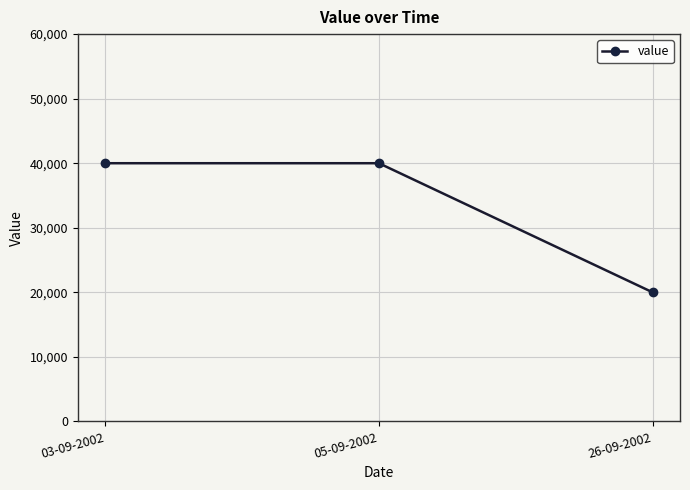

What is the sum of the values at 03-09-2002 and 05-09-2002?

80000